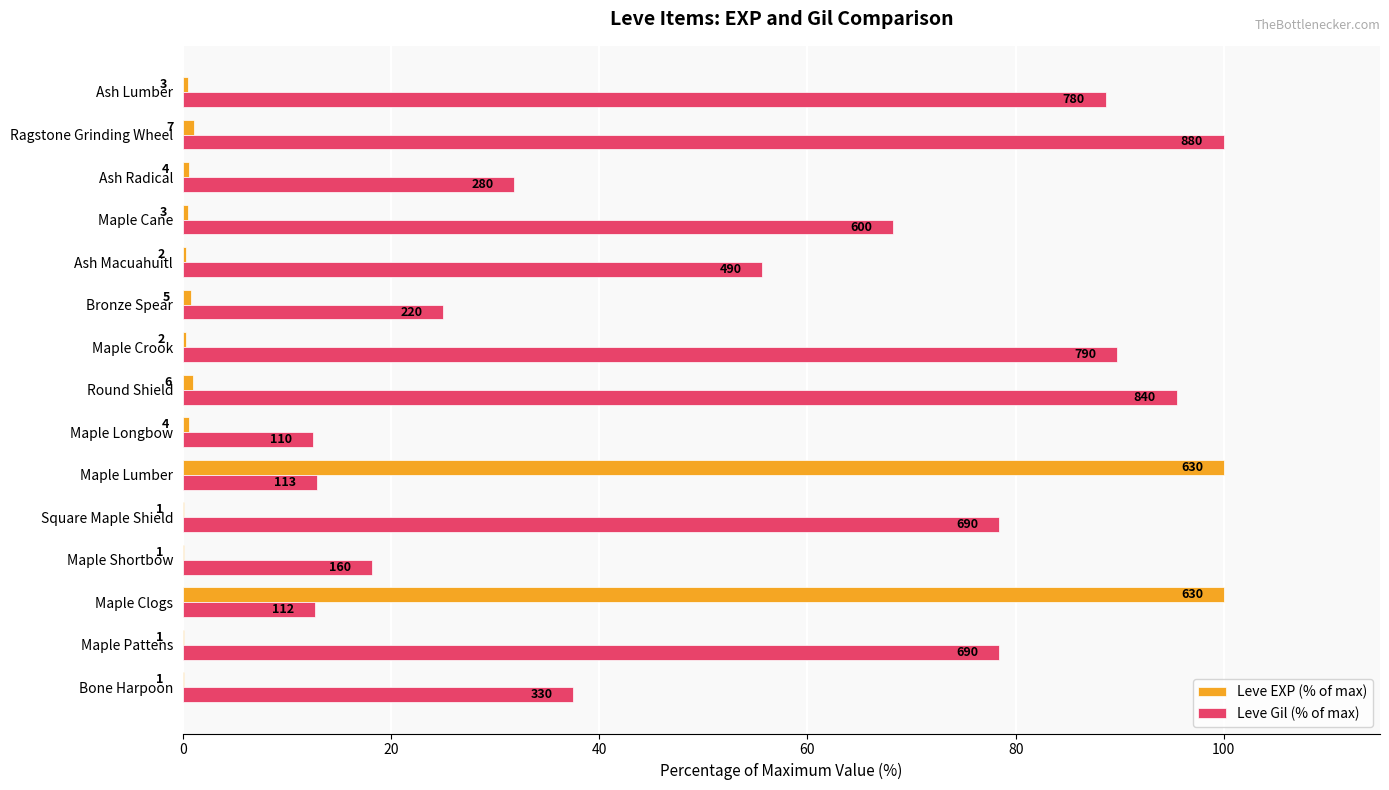

Rank the series by their maximum value, from highest to lowest.

Leve EXP (% of max), Leve Gil (% of max)